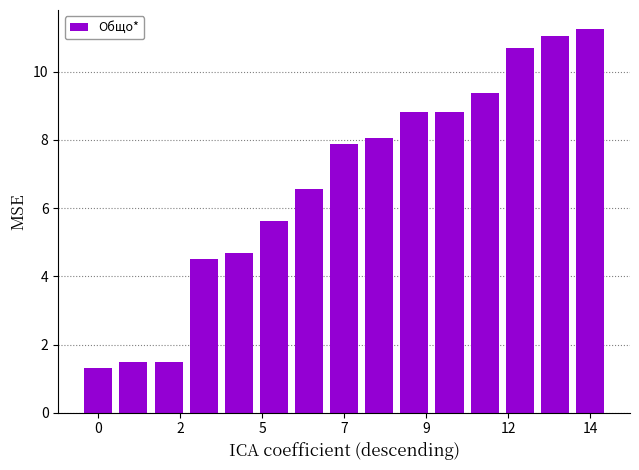

What is the difference between the maximum and minimum values?

9.9